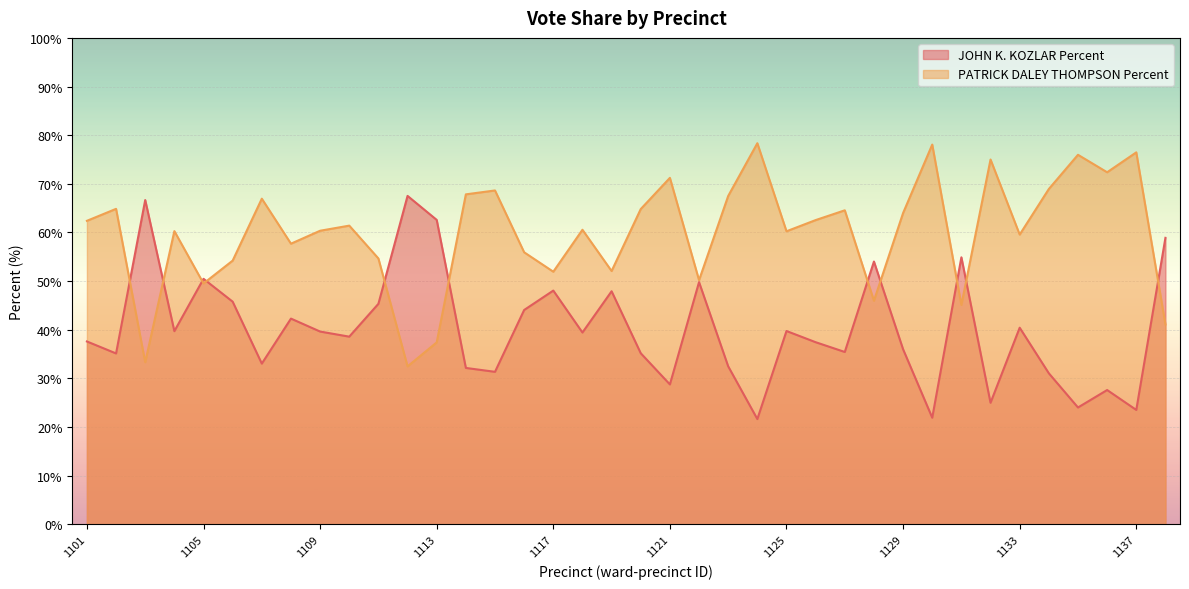

How many lines are shown in the chart?

2